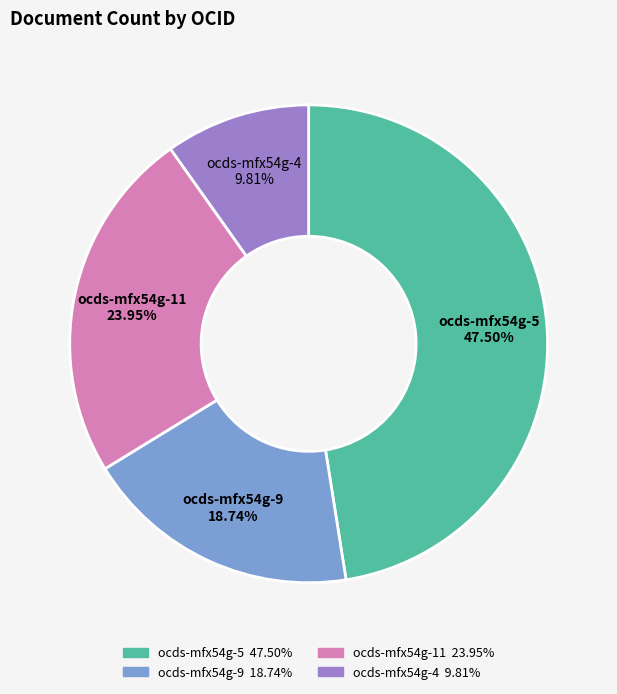

Rank the categories by value from highest to lowest.

ocds-mfx54g-5, ocds-mfx54g-11, ocds-mfx54g-9, ocds-mfx54g-4